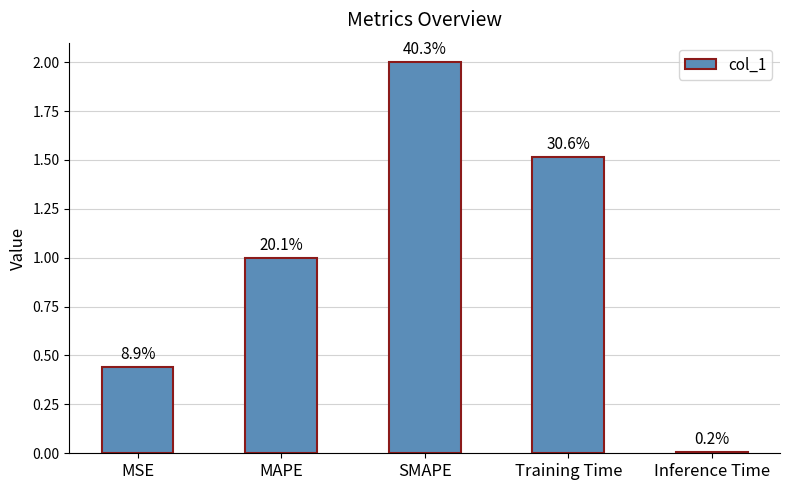

What is the sum of all values?

5.0